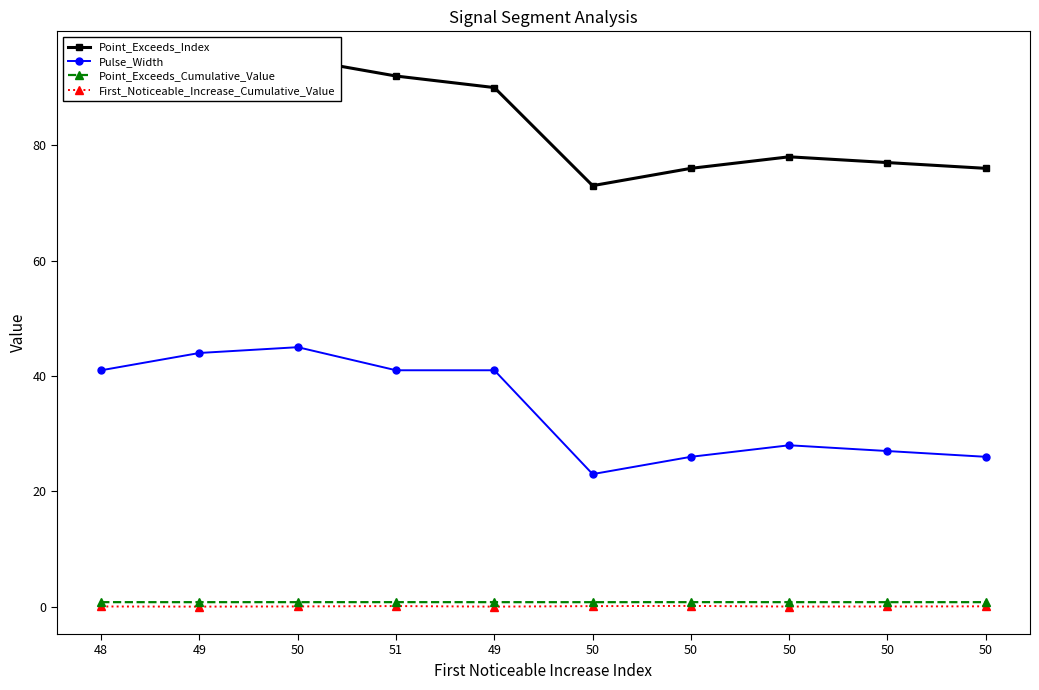

Is this an area chart (filled region under the line)?

No